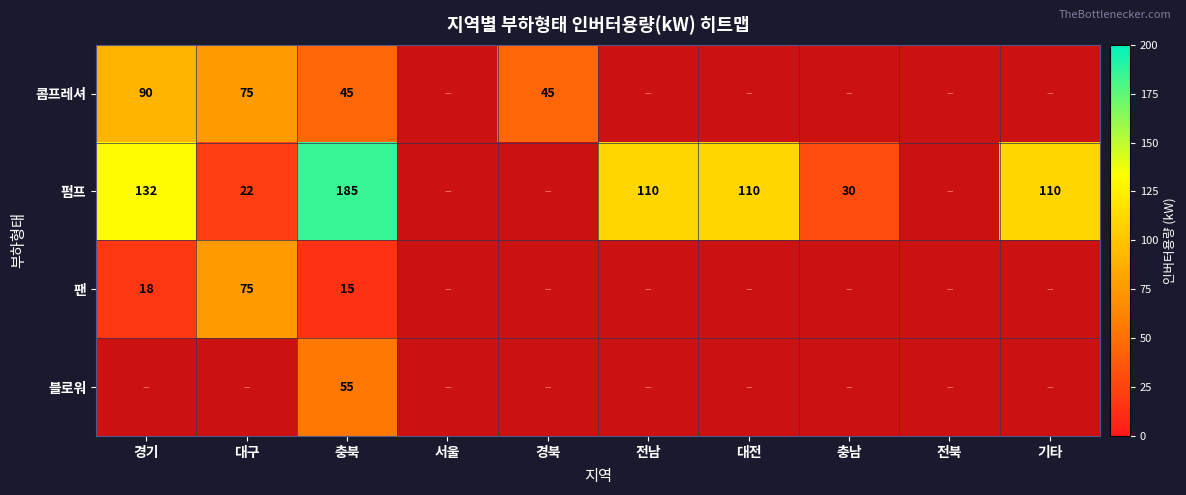

Rank the series at 충북 from lowest to highest value.

팬, 콤프레셔, 블로워, 펌프